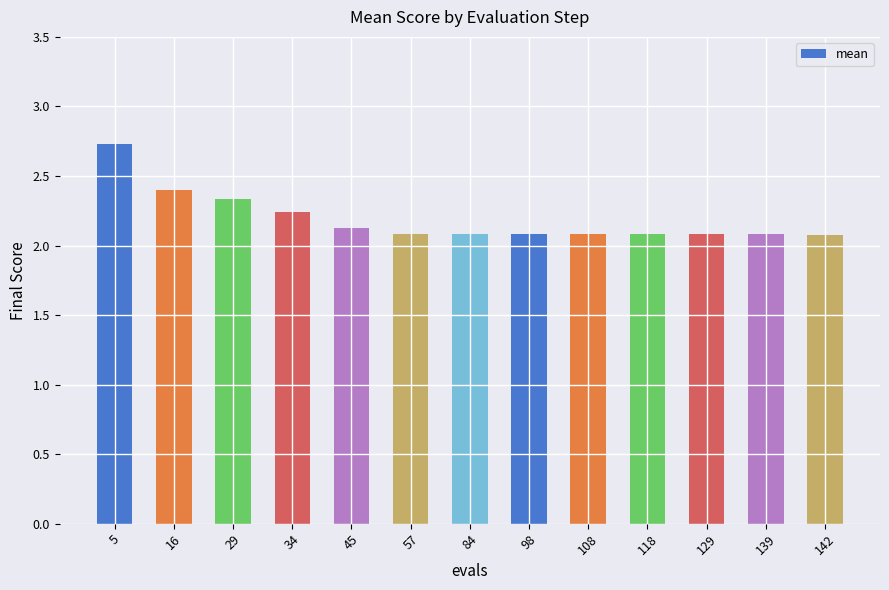

What is the greatest value displayed?

2.7